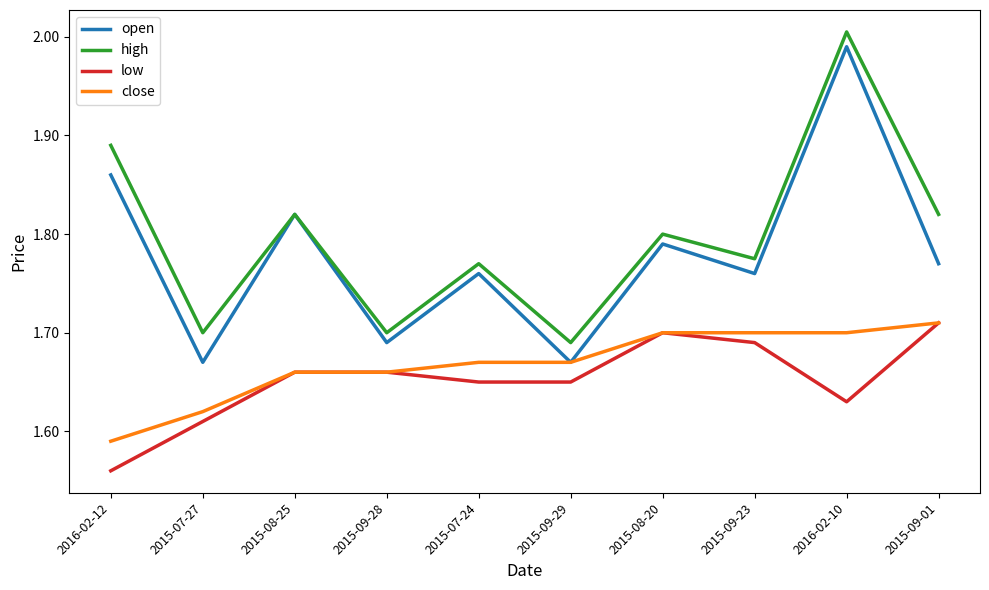

True or false: high and low intersect in this chart.

False